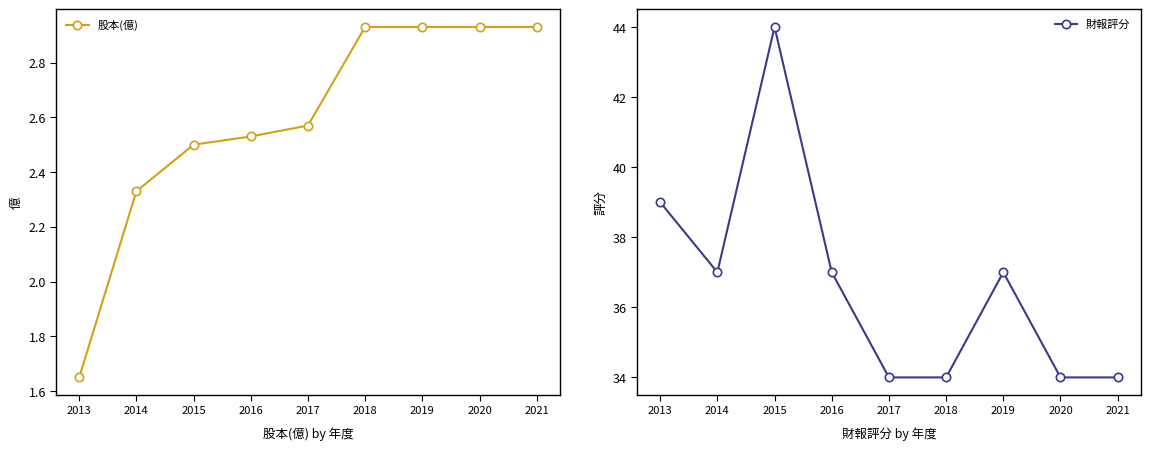

Rank the series at 2019 from highest to lowest value.

財報評分, 股本(億)